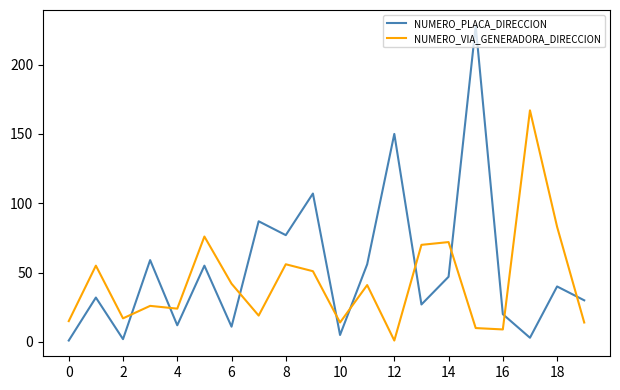

Rank the series by their maximum value, from lowest to highest.

NUMERO_VIA_GENERADORA_DIRECCION, NUMERO_PLACA_DIRECCION